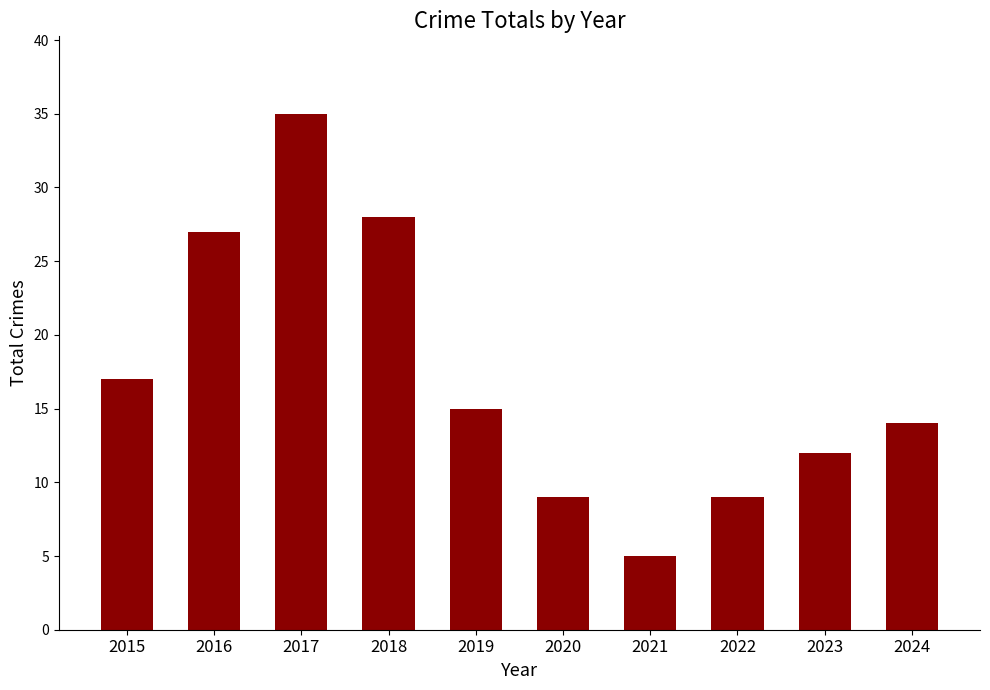

What is the ratio of the value at 2019 to the value at 2020?

1.7